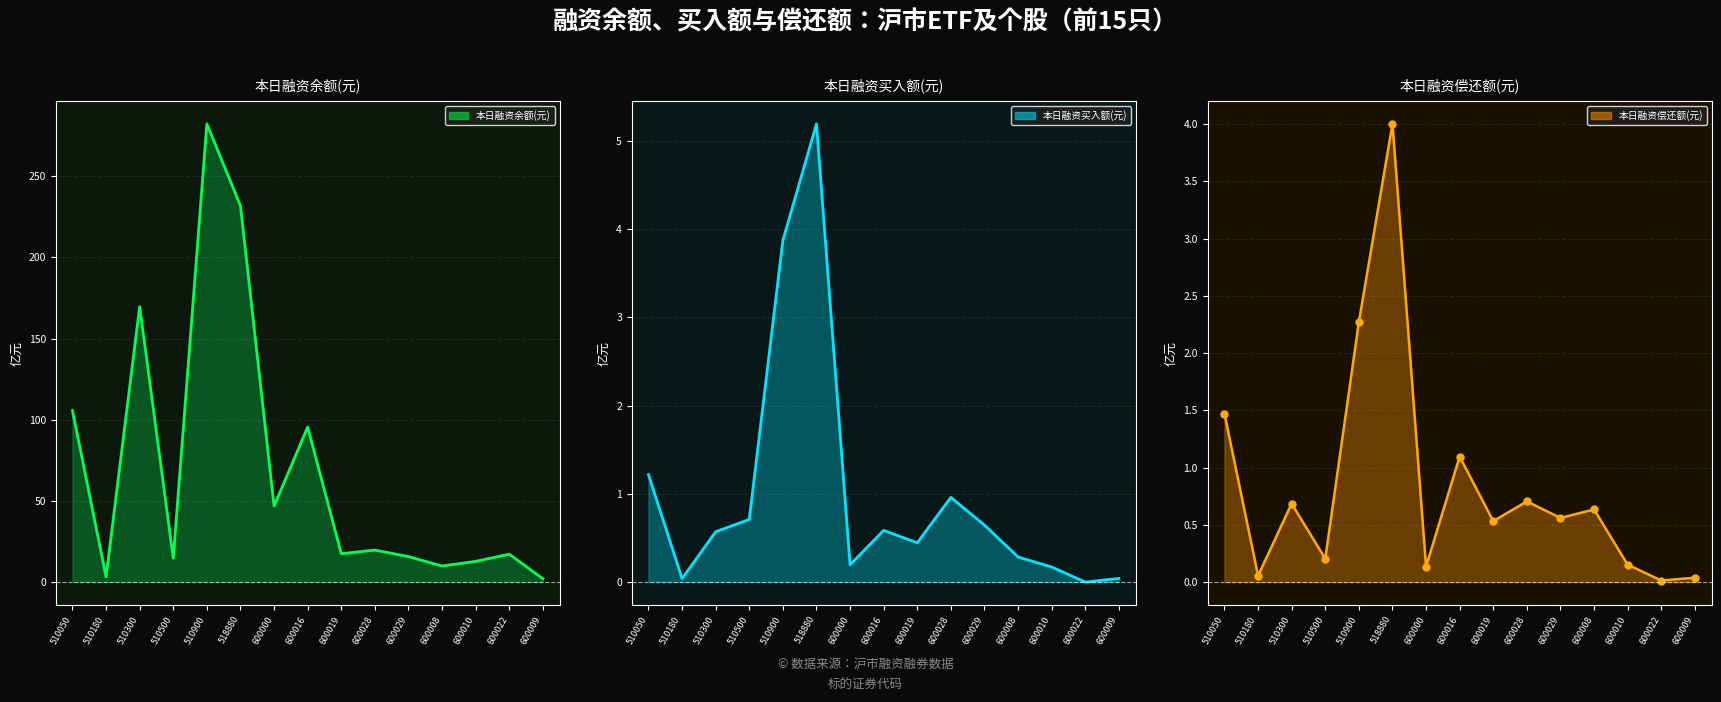

What is the difference between the maximum and minimum values in the 本日融资偿还额(元)_line series?

4.0